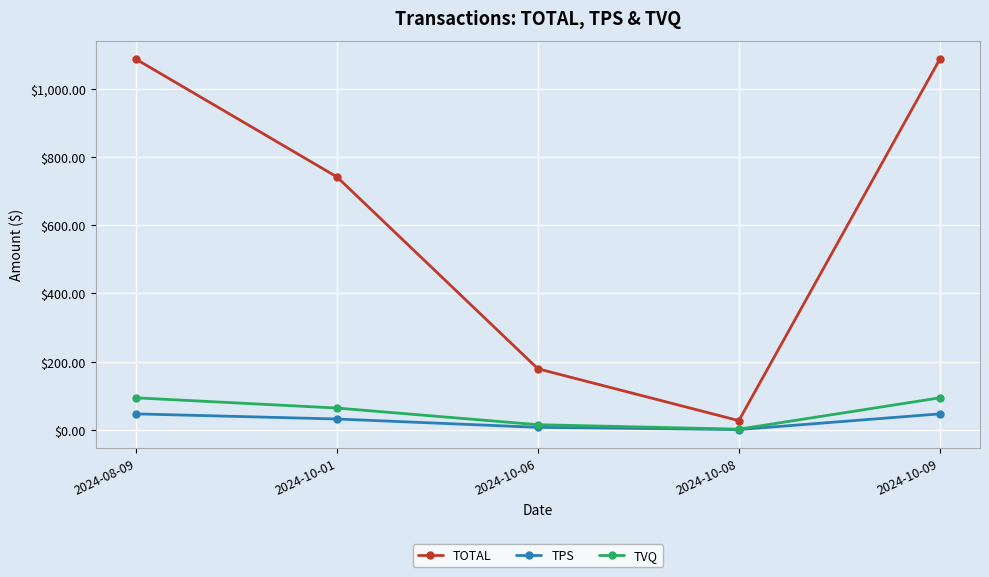

True or false: TOTAL and TPS intersect in this chart.

False